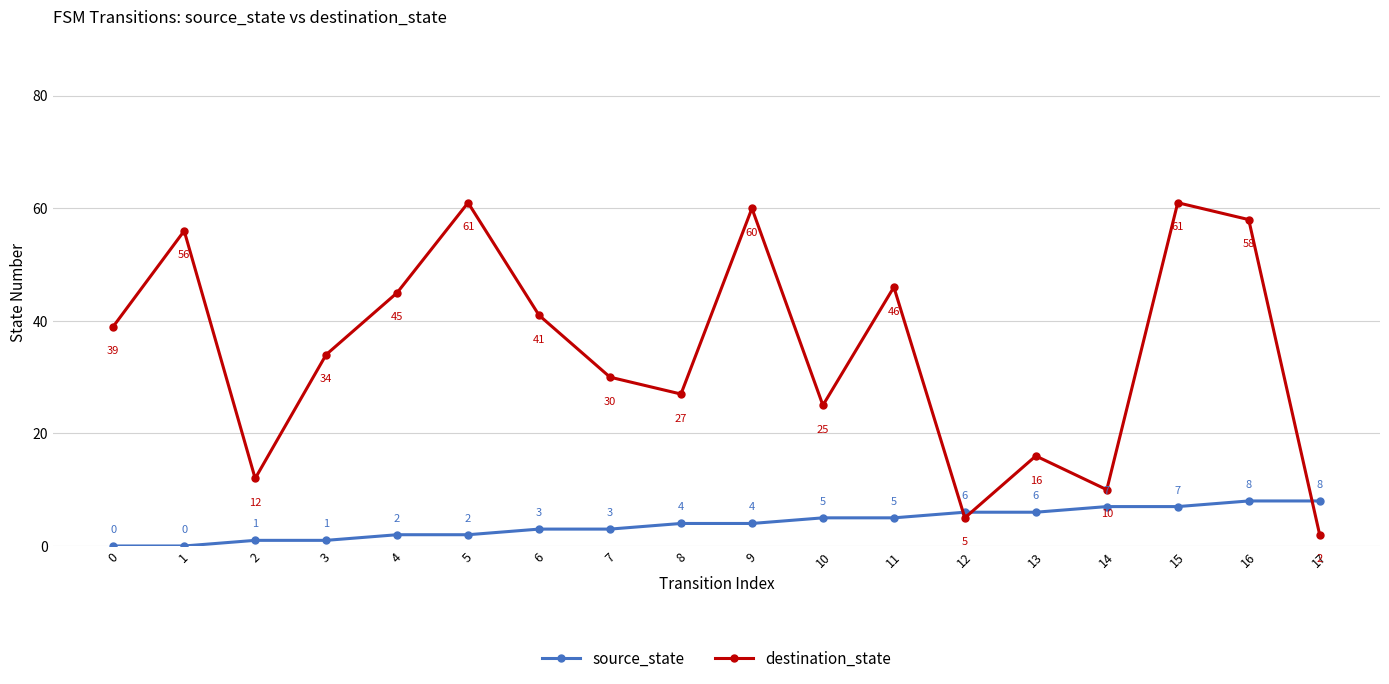

What is the difference between the highest and lowest values at 4?

43